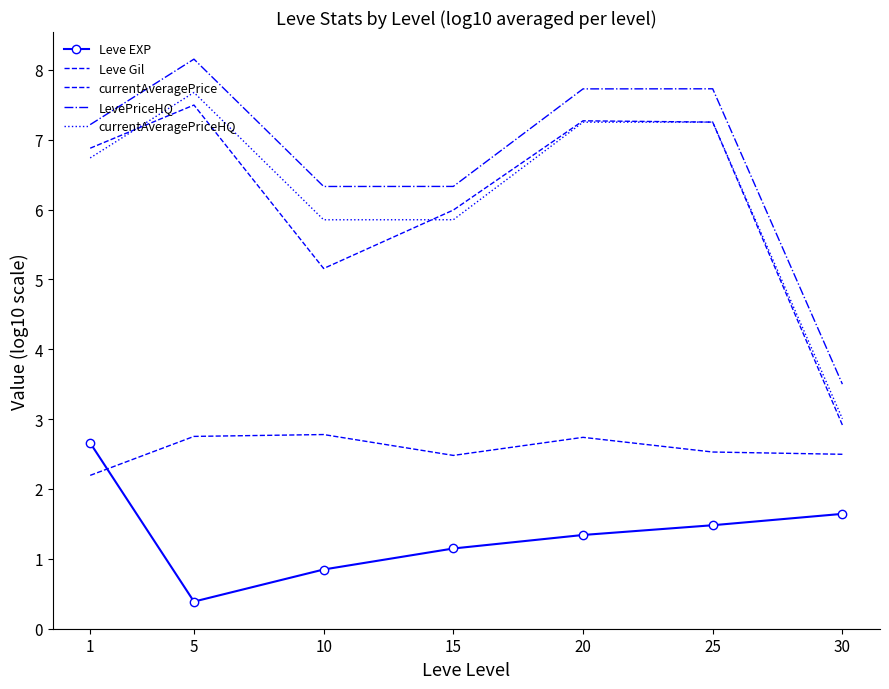

At 30, list the series in order from largest to smallest.

LevePriceHQ, currentAveragePriceHQ, currentAveragePrice, Leve Gil, Leve EXP